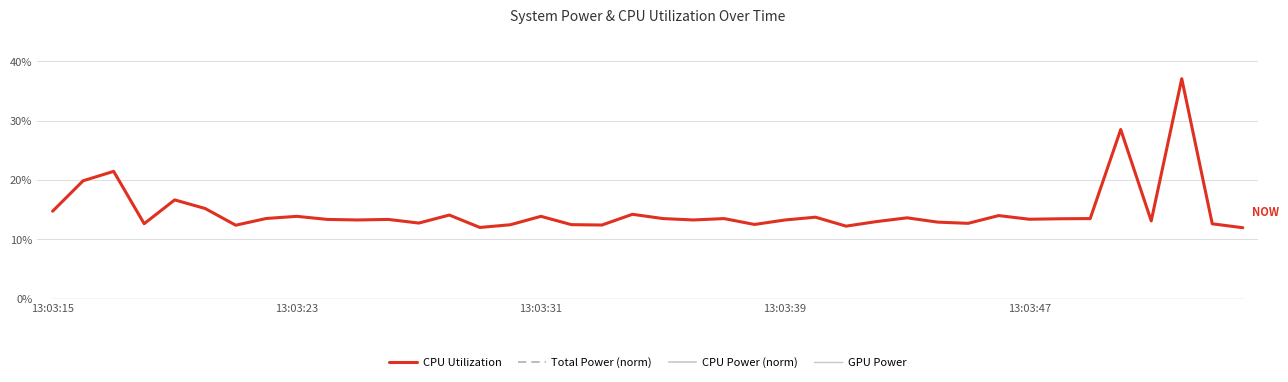

What are all the series names shown in the legend?

CPU Utilization, Total Power (norm), CPU Power (norm), GPU Power